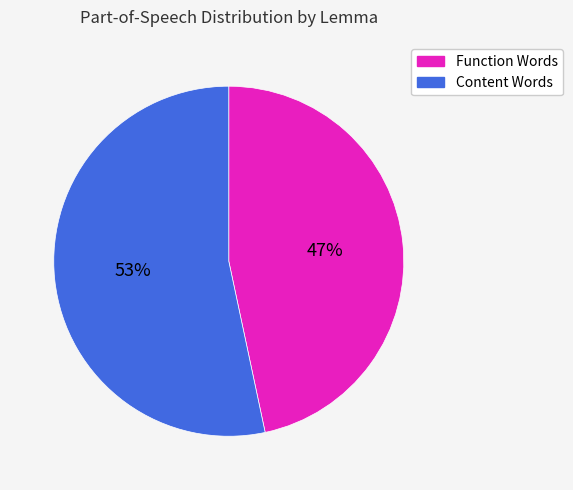

To the nearest percent, what is the average slice percentage?

50%